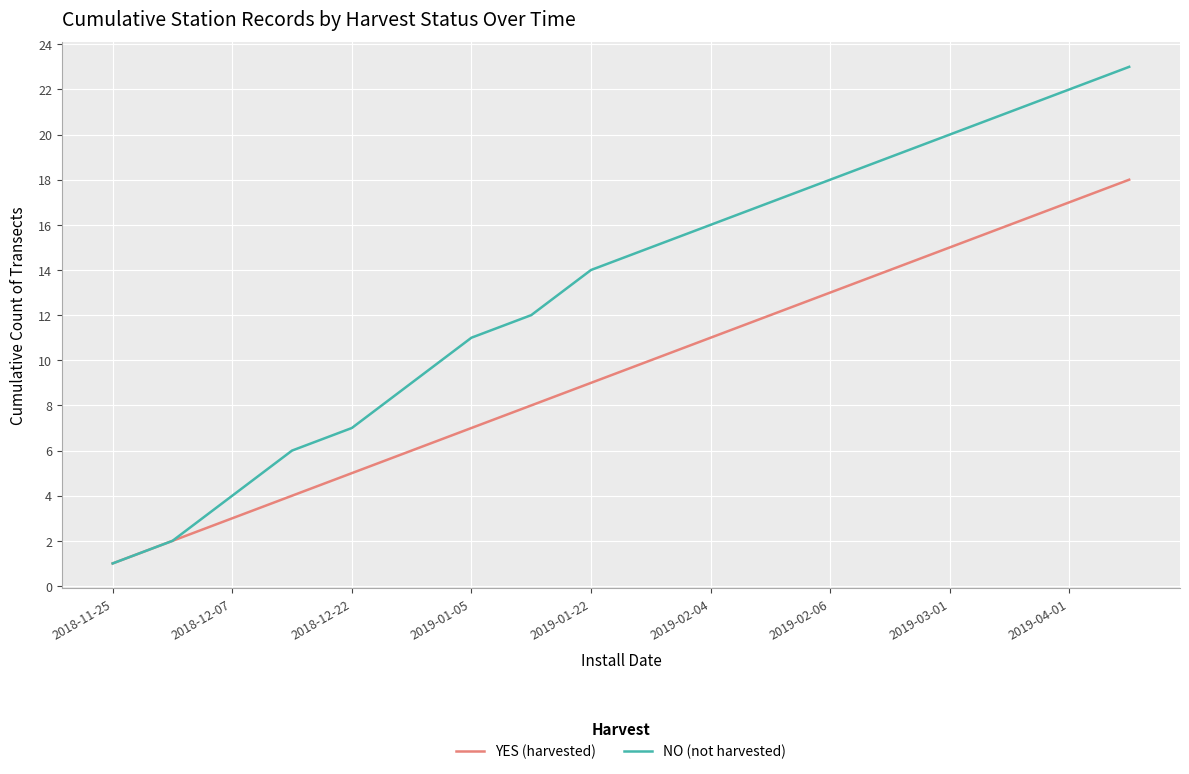

What is the greatest value displayed?

23